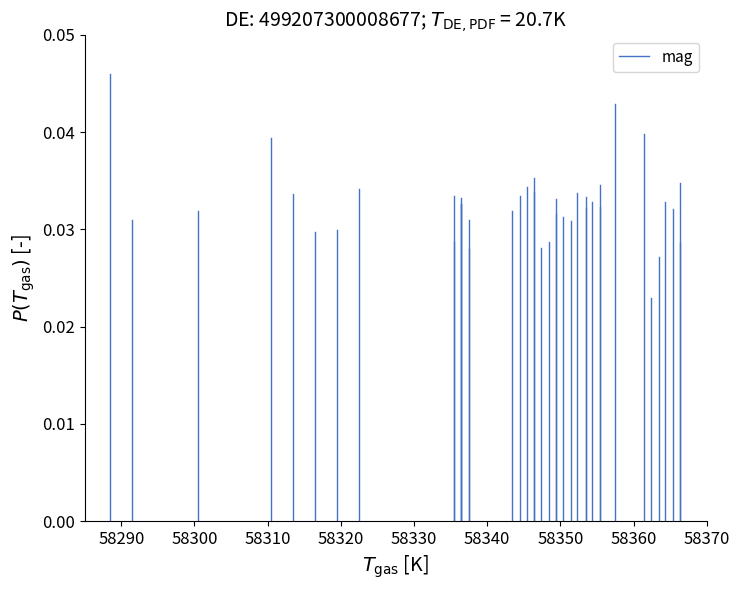

Does the chart display data point markers on the line(s)?

No